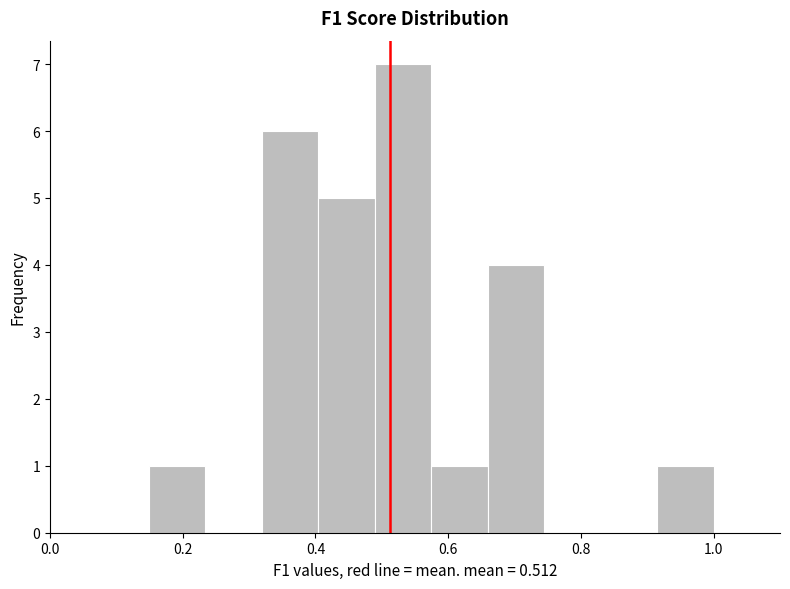

Reading left to right, list every bar in this chart as the range it spans on the x-axis followed by its height. Neither the bar edges nor the heights are printed on the chart, so give them approximately, as read against the axes.

0.14 to 0.24: 1
0.24 to 0.32: 0
0.32 to 0.40: 6
0.40 to 0.48: 5
0.48 to 0.58: 7
0.58 to 0.66: 1
0.66 to 0.74: 4
0.74 to 0.82: 0
0.82 to 0.92: 0
0.92 to 1.00: 1